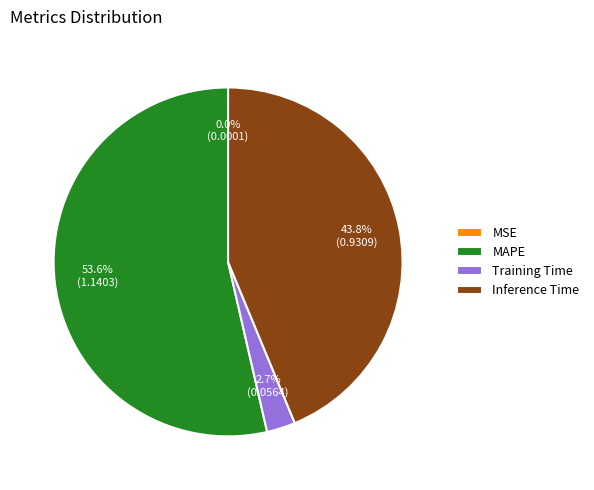

Is there a majority slice in this chart?

Yes